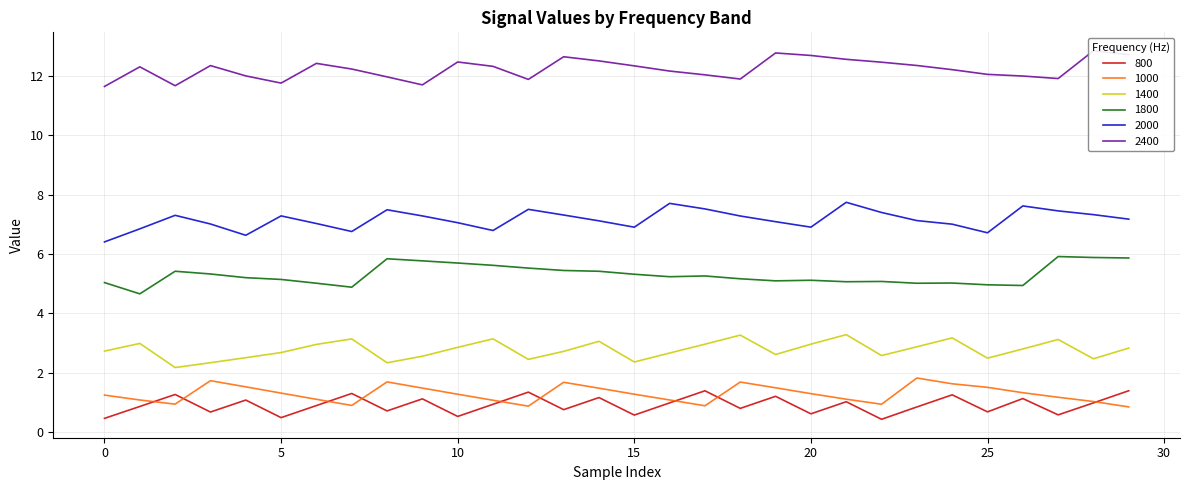

True or false: 2400 and 1000 intersect in this chart.

False